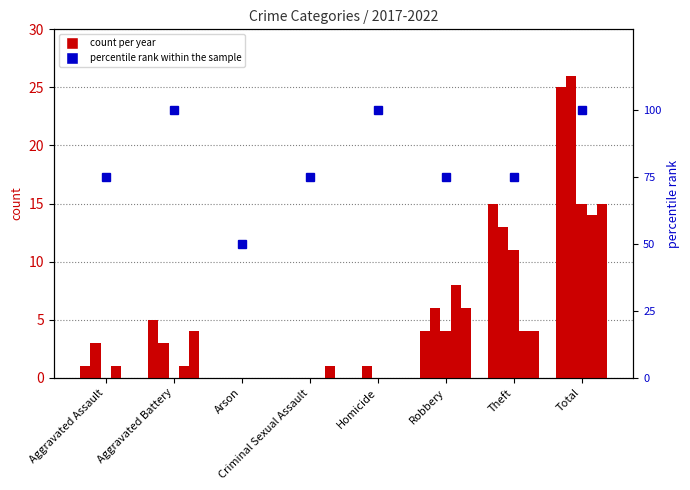

Is it true that the value at Total is 41?

False